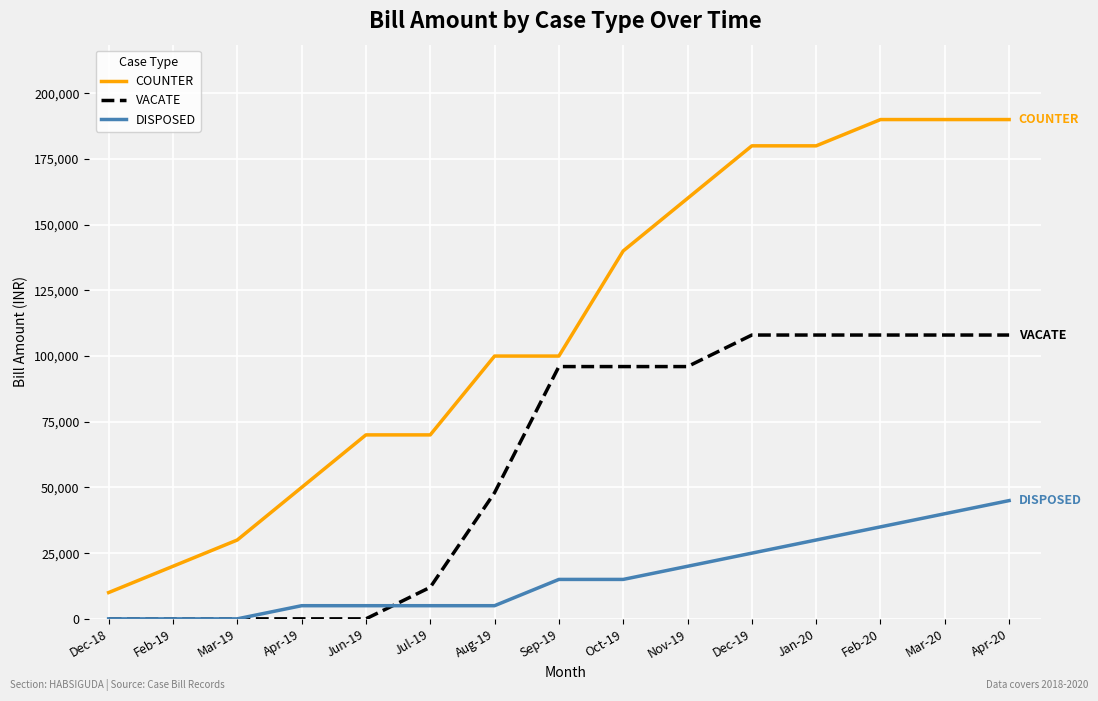

Reading left to right, what are all the values shown in this chart?

COUNTER: 10000	20000	30000	50000	70000	70000	100000	100000	140000	160000	180000	180000	190000	190000	190000
VACATE: 0	0	0	0	0	12000	48000	96000	96000	96000	108000	108000	108000	108000	108000
DISPOSED: 0	0	0	5000	5000	5000	5000	15000	15000	20000	25000	30000	35000	40000	45000